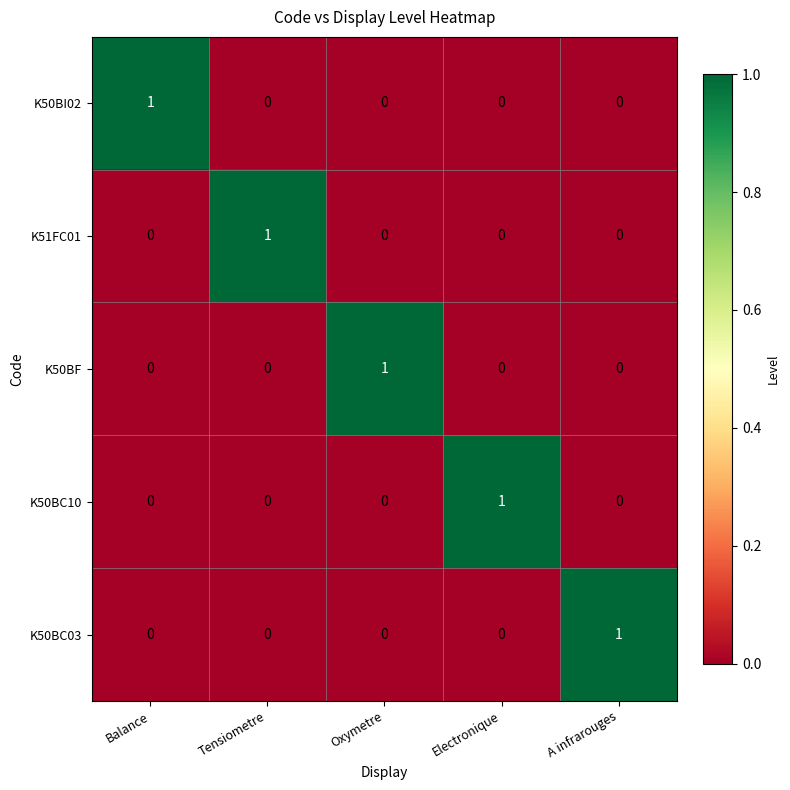

How many K50BI02 values are between 0 and 1?

5